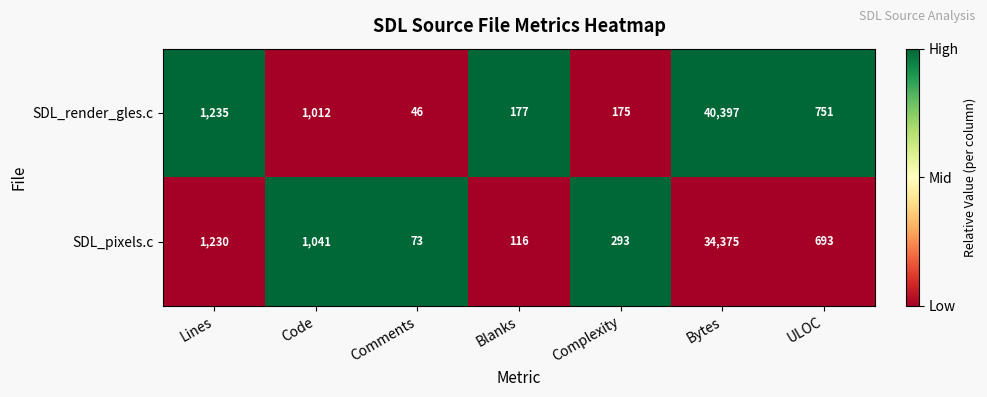

Count the number of data series in this chart.

2